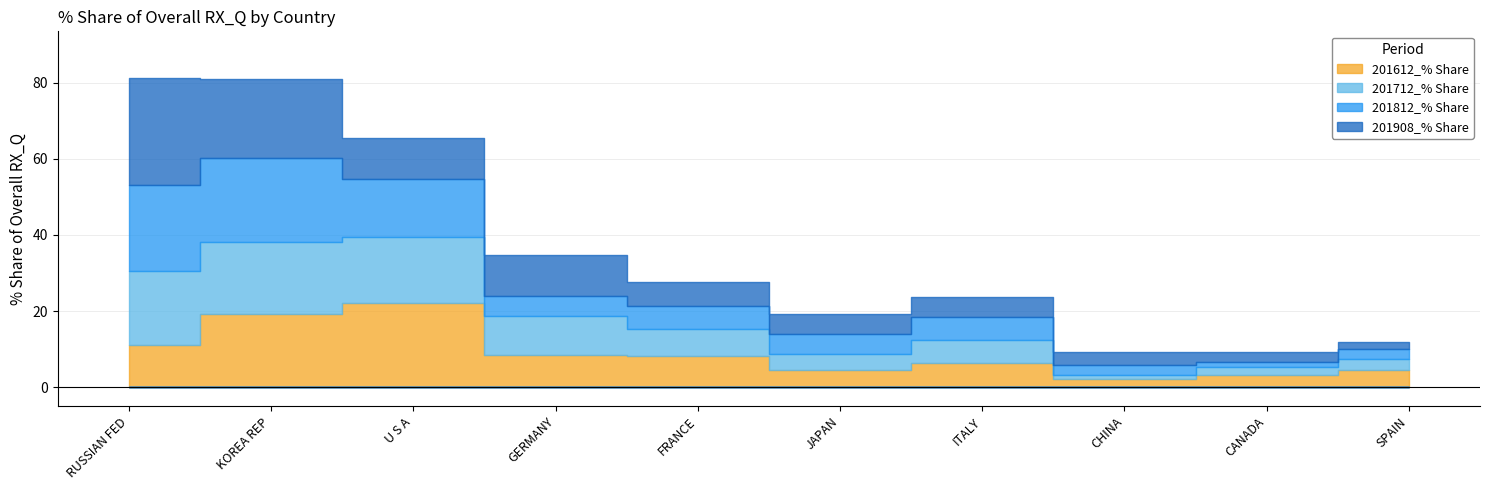

What position from the right is U S A?

8